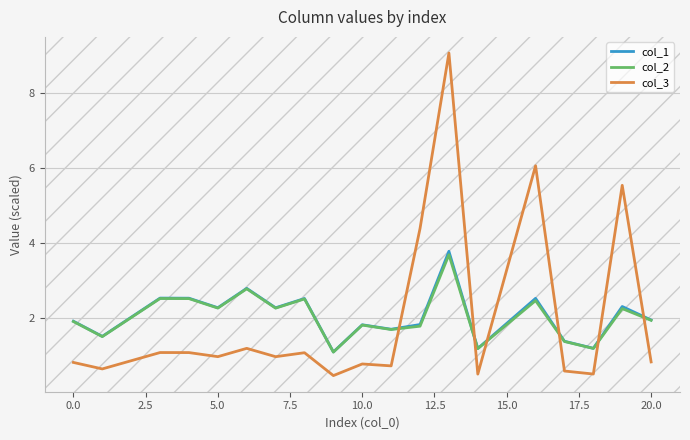

Which series ends up on top after the final intersection of col_1 and col_3?

col_1